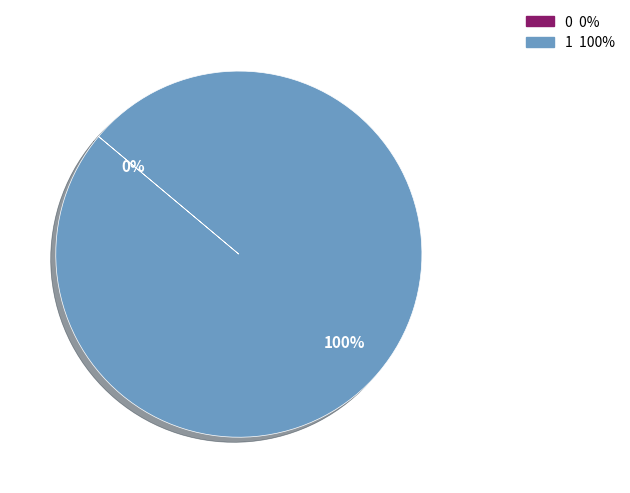

Is it true that 0 is 0% of the pie?

True